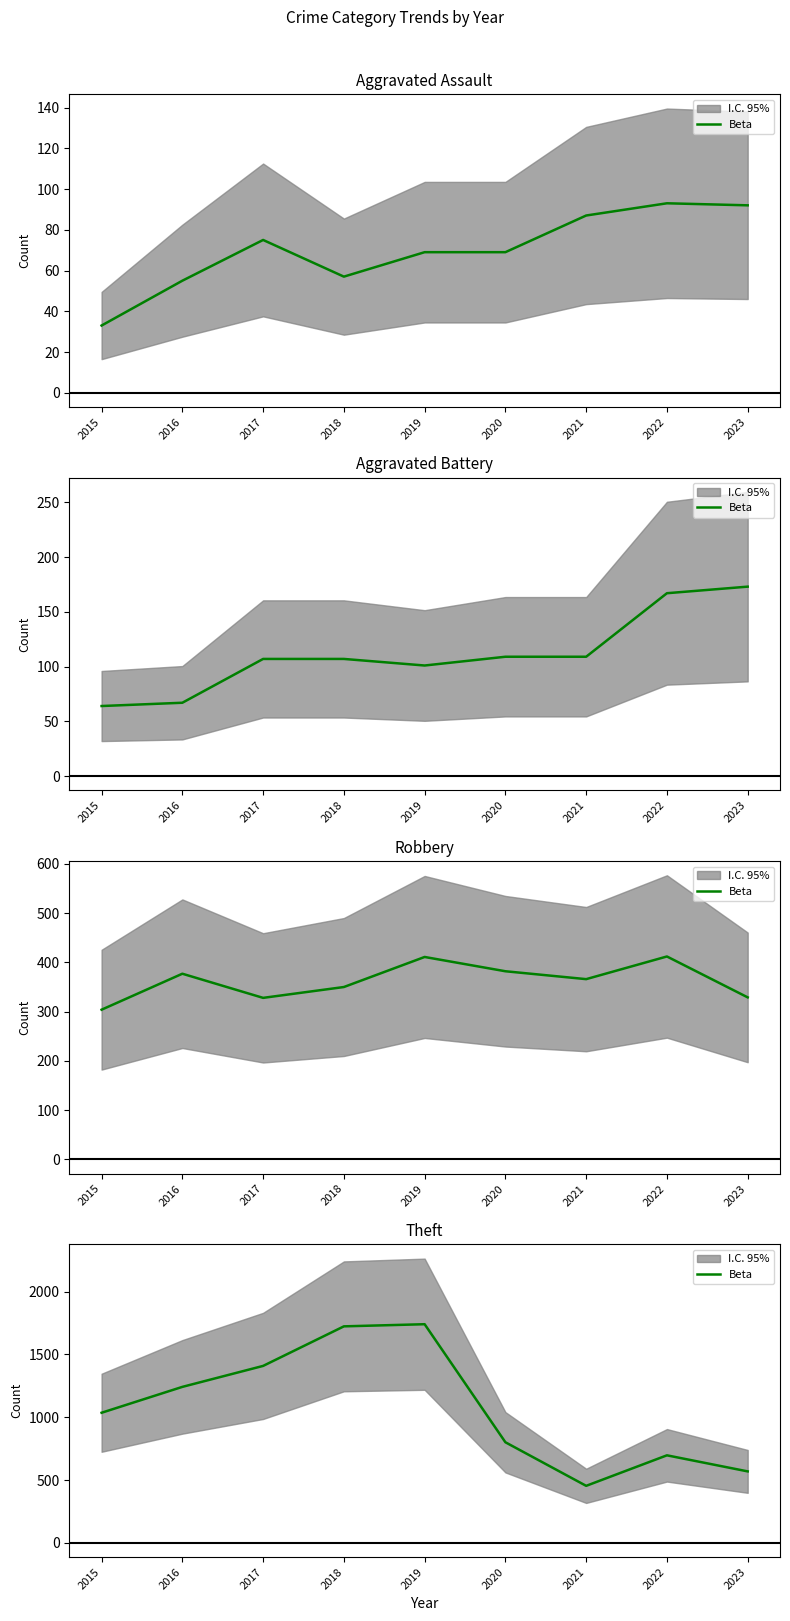

What is the difference between the maximum and minimum values?

1287